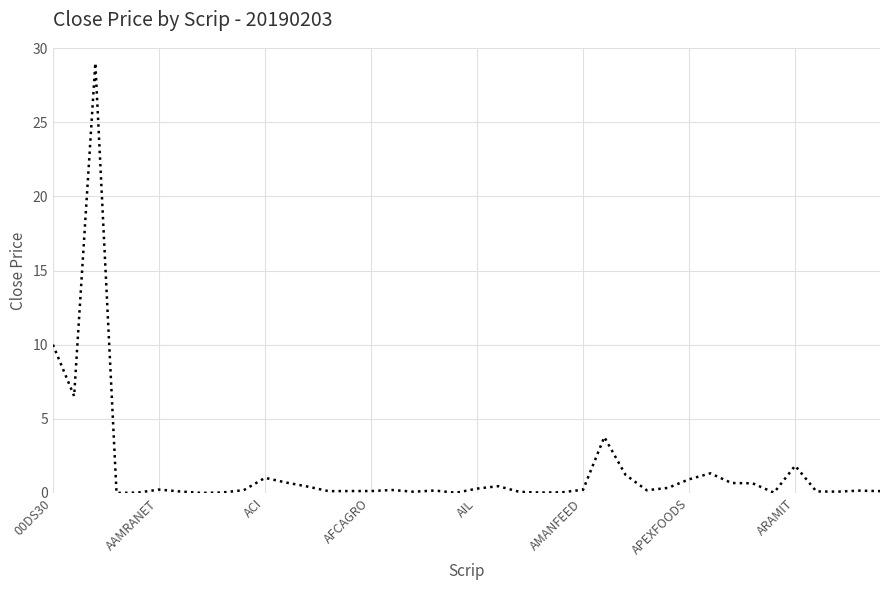

What is the difference between the maximum and minimum values?

29.0